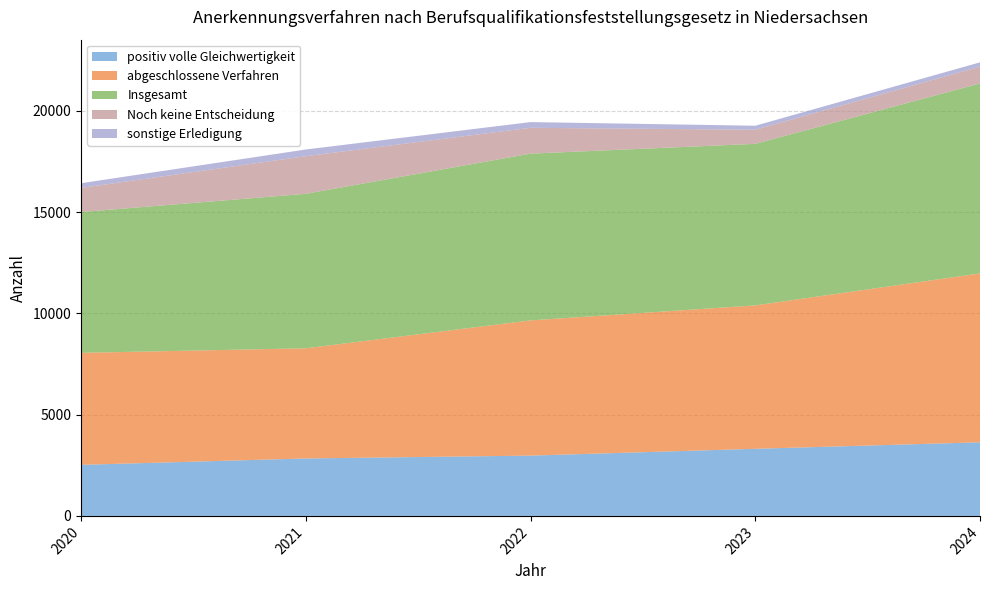

Reading right to left, list all the values displayed in this chart.

positiv volle Gleichwertigkeit: 2024=3633	2023=3312	2022=2976	2021=2835	2020=2520
abgeschlossene Verfahren: 2024=8337	2023=7080	2022=6675	2021=5439	2020=5529
Insgesamt: 2024=9378	2023=7974	2022=8232	2021=7626	2020=6951
Noch keine Entscheidung: 2024=828	2023=696	2022=1275	2021=1857	2020=1191
sonstige Erledigung: 2024=213	2023=198	2022=282	2021=330	2020=231